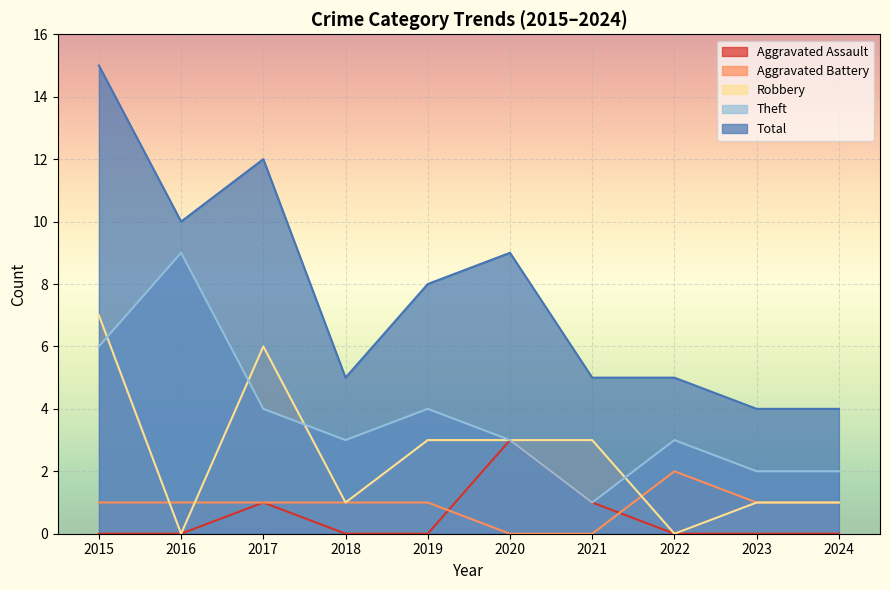

What is the sum of the Aggravated Battery values at 2017 and 2022?

3